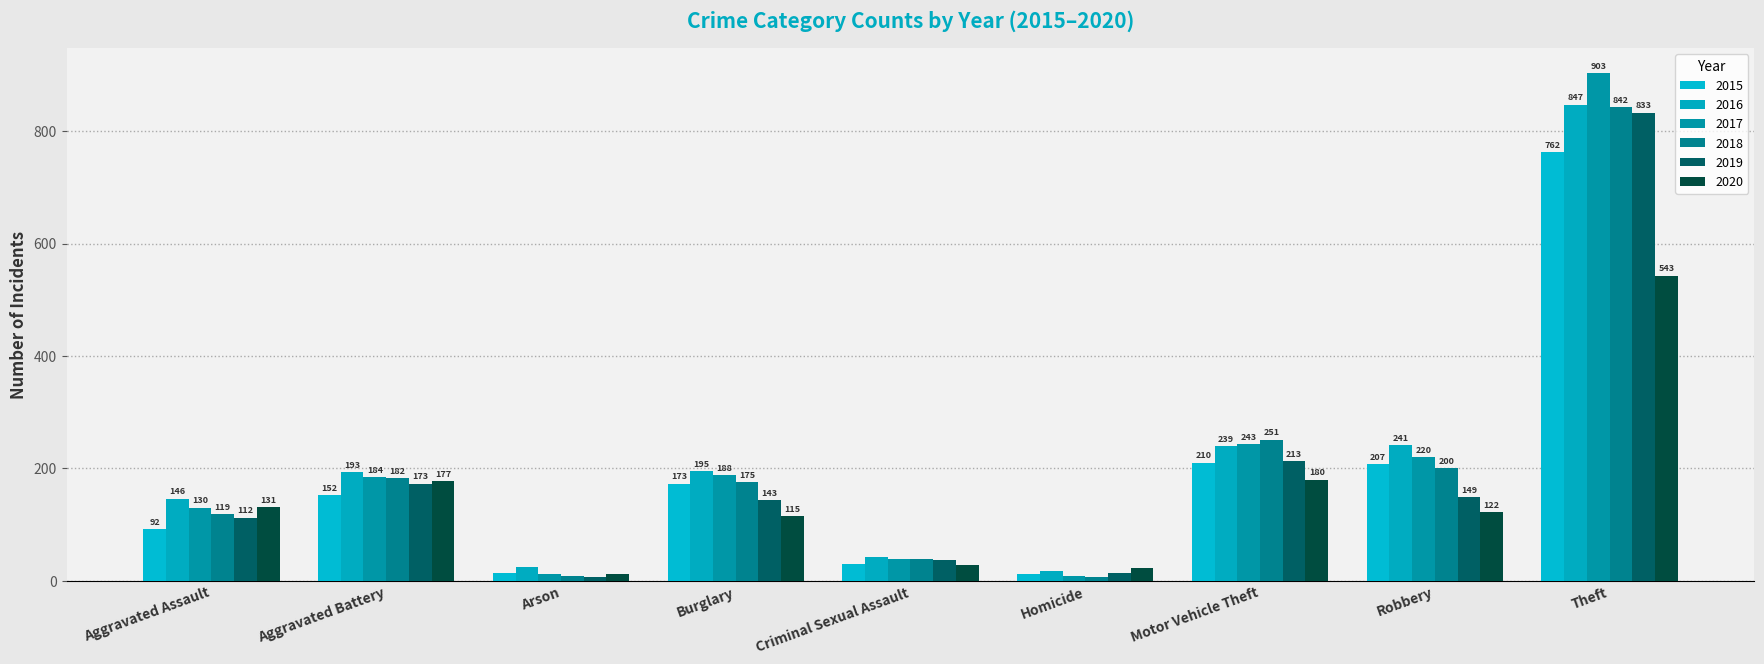

How many groups of bars are there?

9